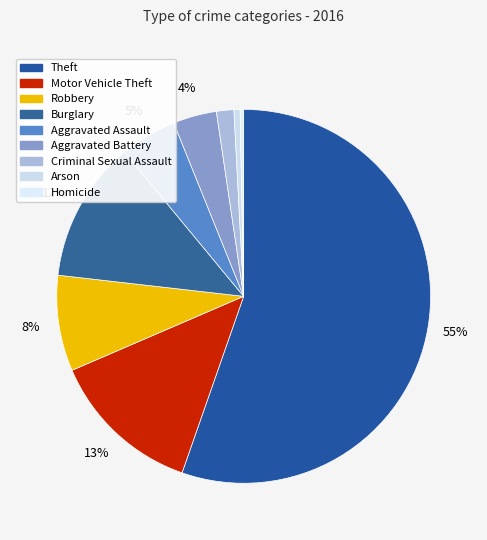

What is the ratio of the value at Aggravated Assault to the value at Homicide?

16.2